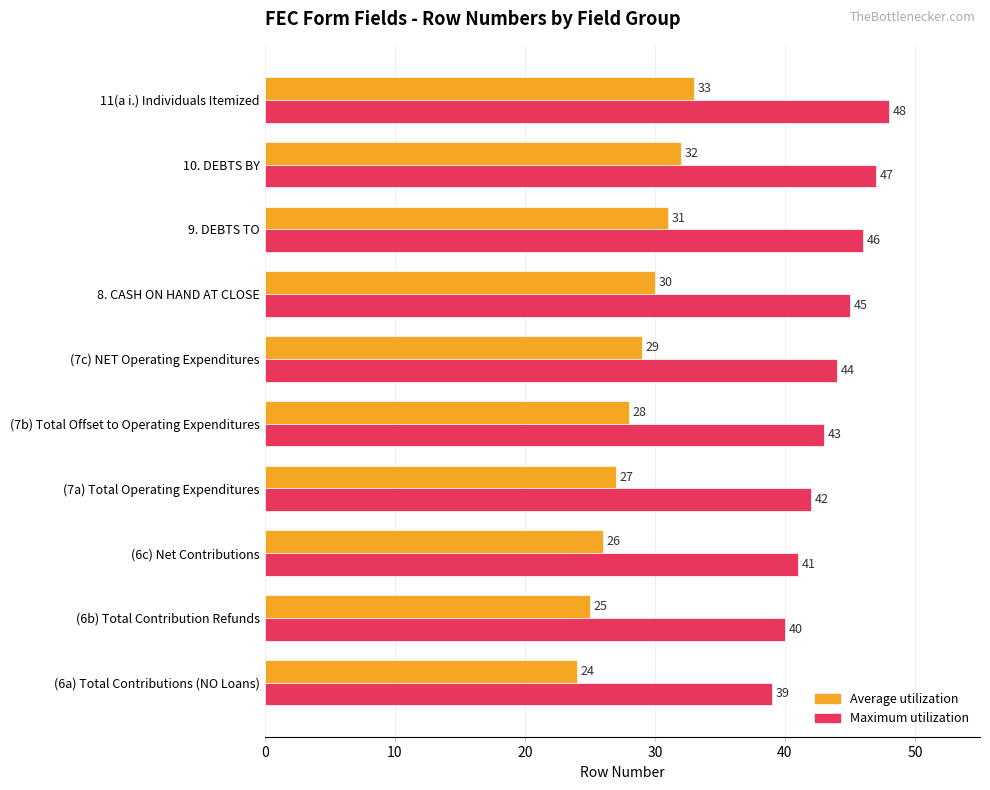

What is the sum of all Maximum utilization values?

435